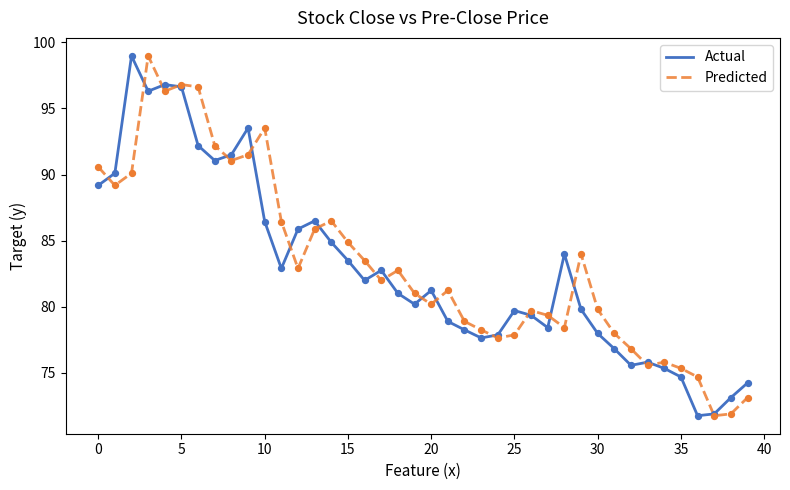

At how many categories does at least one series exceed 74?

38